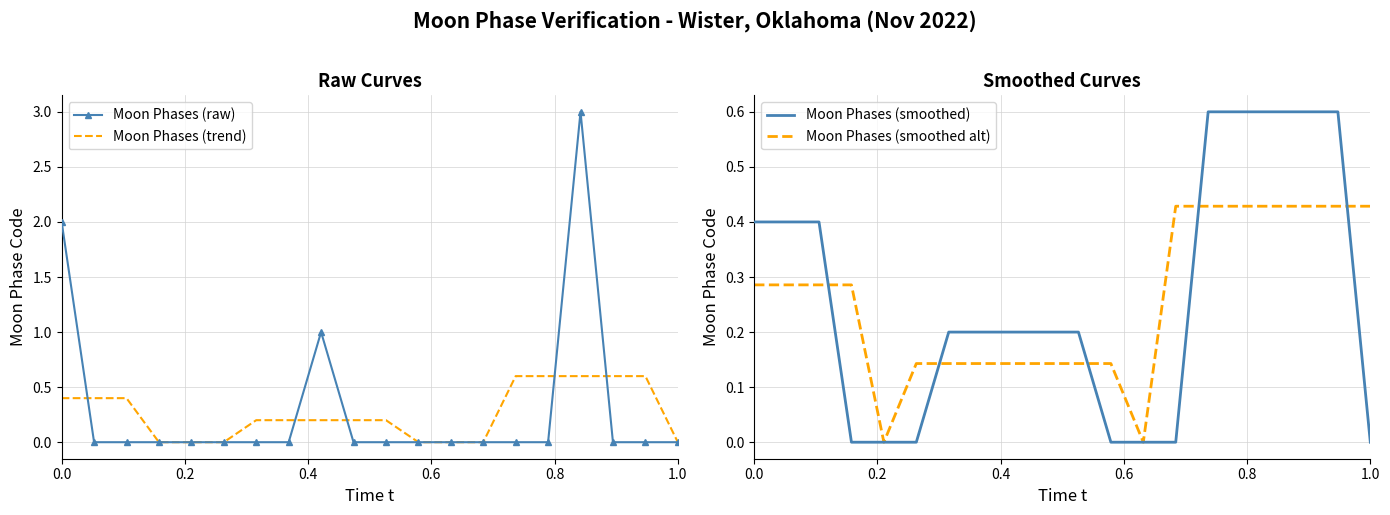

What is the difference between the maximum and second lowest values in the Moon Phases (trend) series?

0.6